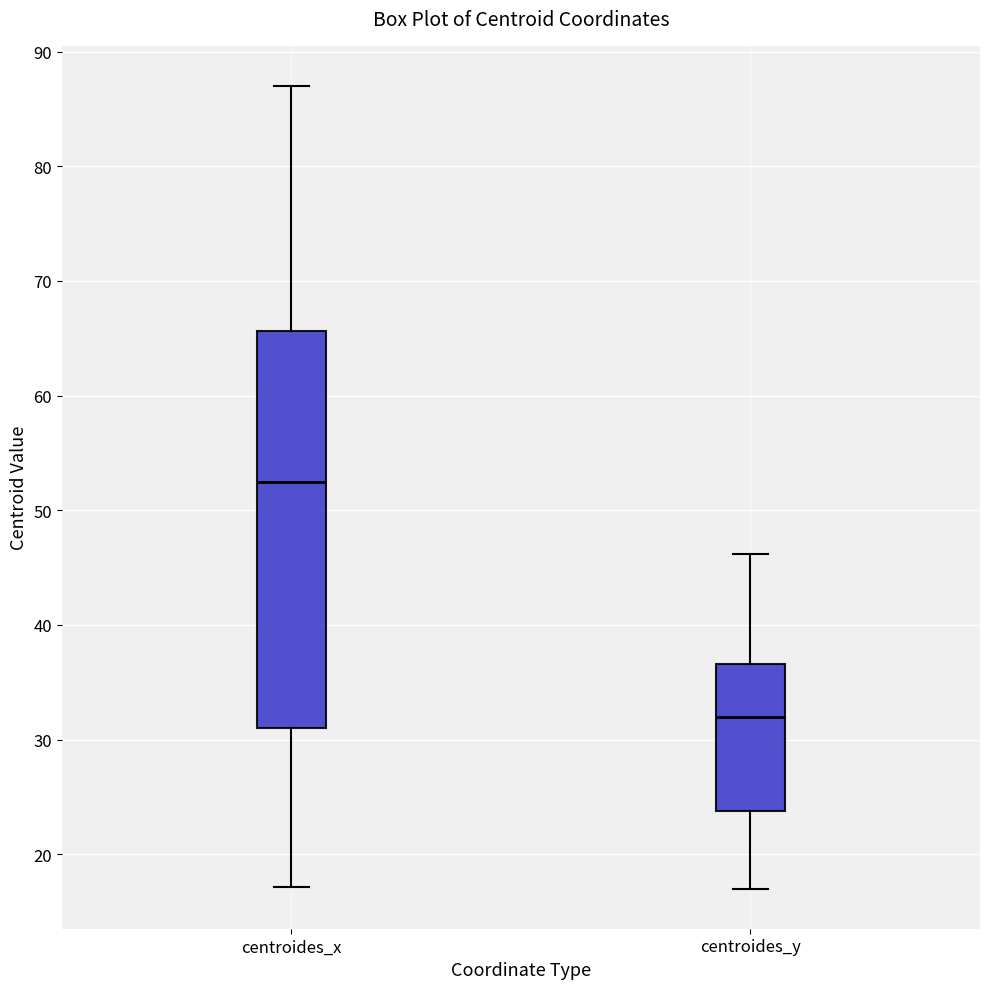

Reading left to right, read every box against the y-axis: the position of its median line, the range the box covers, and the ends of its whiskers. The values are not printed on the chart, so give them approximately, as read against the axis.

centroides_x: median 52, box 31 to 66, whiskers 17 to 87
centroides_y: median 32, box 24 to 37, whiskers 17 to 46